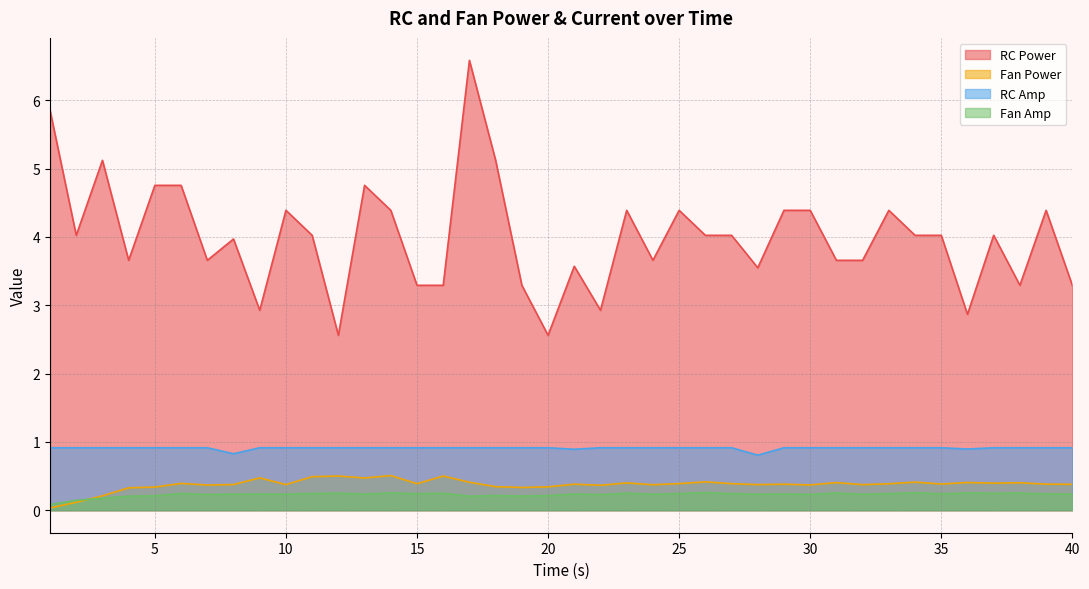

At which category does Fan Power reach its first local peak?

6.0